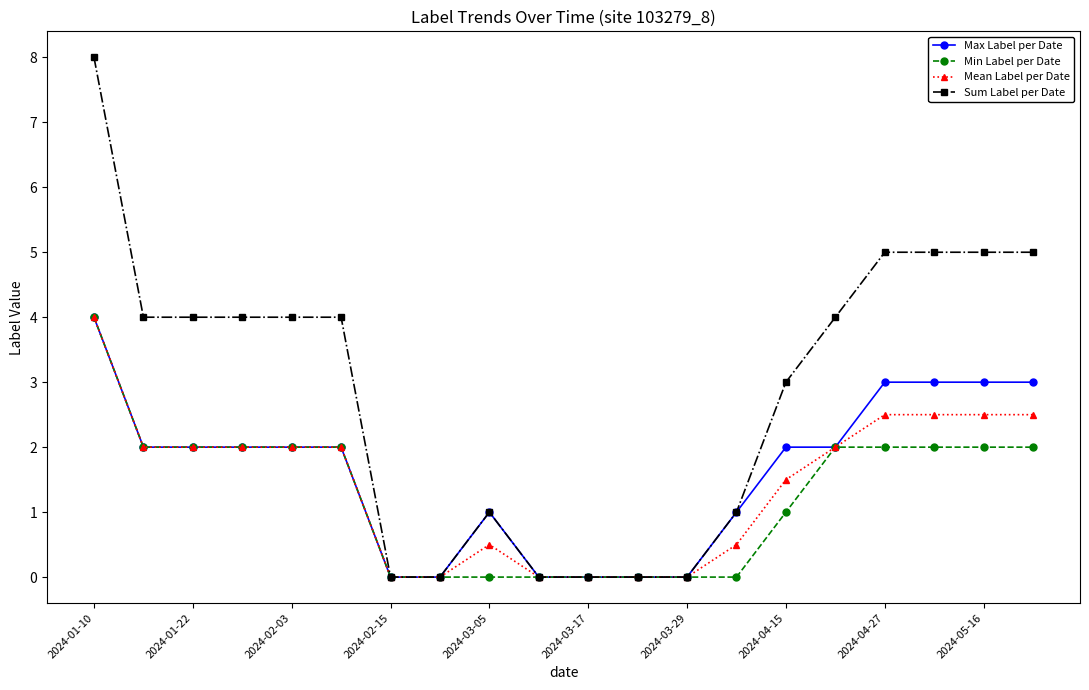

What is the maximum value shown in the chart?

8.0